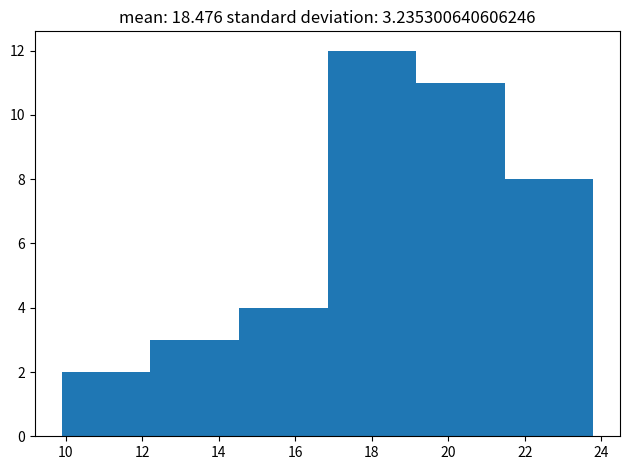

Reading left to right, transcribe this chart: for each bar, give the range it covers on the x-axis and its height. Neither the bar edges nor the heights are printed on the chart, so give them approximately, as read against the axes.

9.8 to 12.2: 2
12.2 to 14.6: 3
14.6 to 16.8: 4
16.8 to 19.2: 12
19.2 to 21.4: 11
21.4 to 23.8: 8